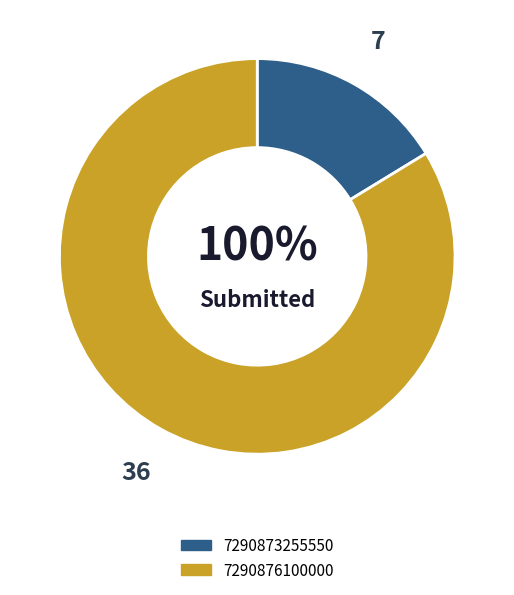

Which has a higher value, 7290873255550 or 7290876100000?

7290876100000